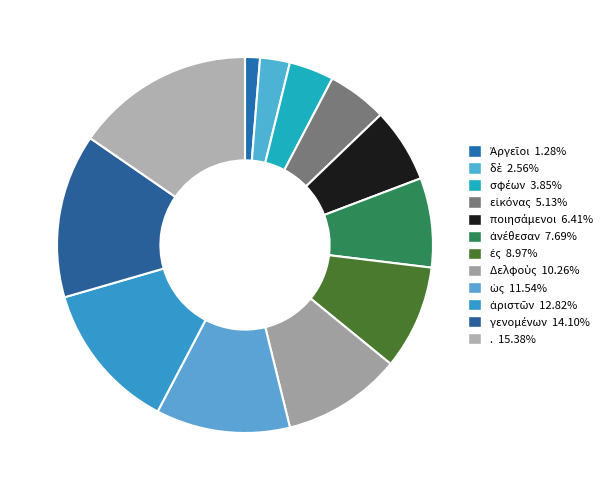

How many segments does this pie chart have?

12